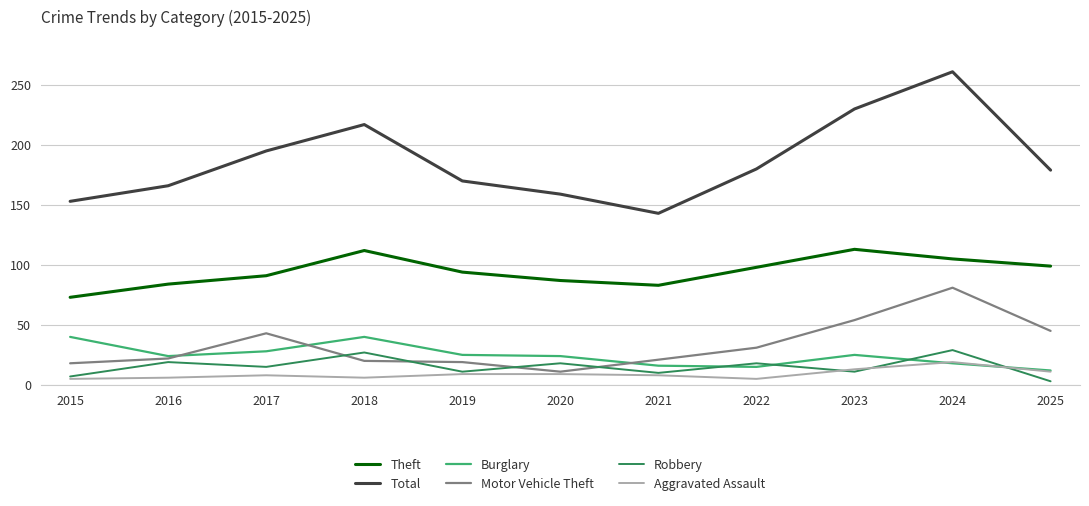

True or false: Motor Vehicle Theft has a value of 12 at 2022.

False